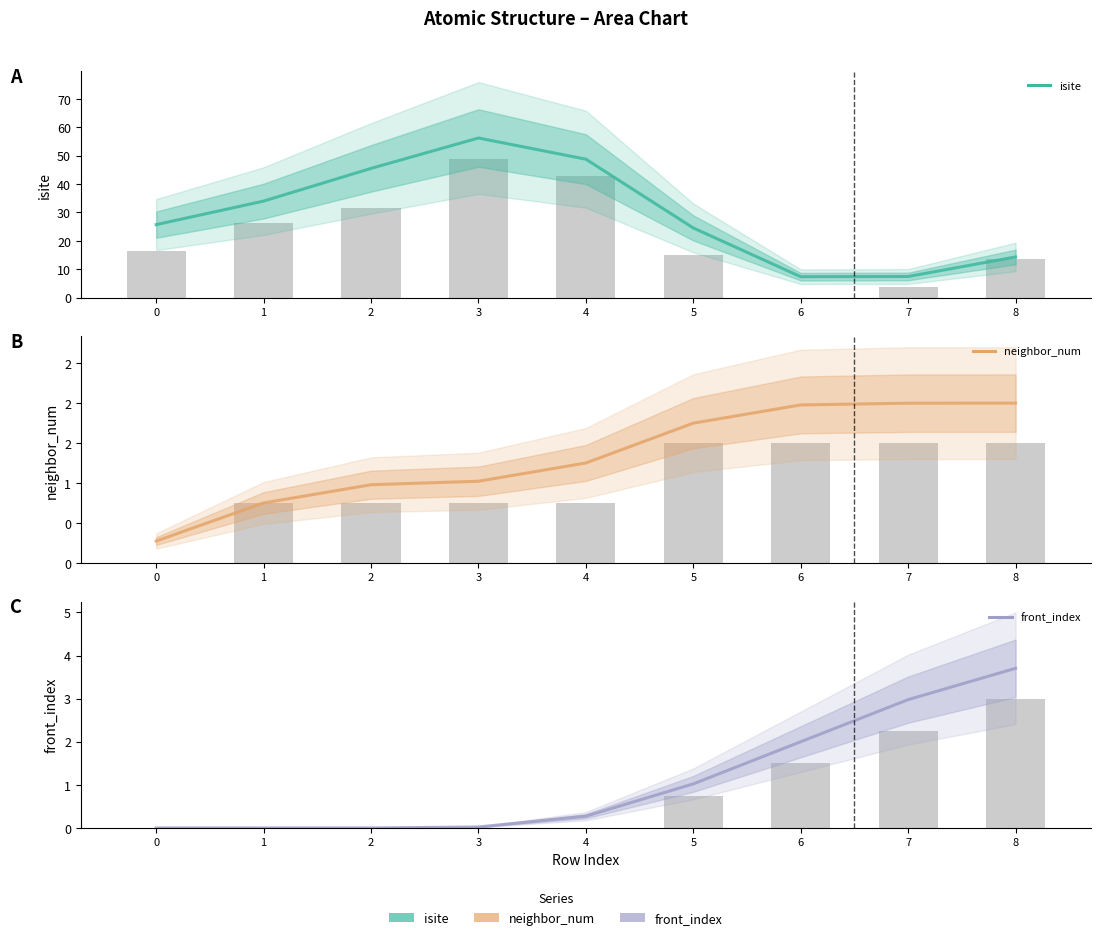

What is the value of the isite bar at the 5th from the left?

48.8